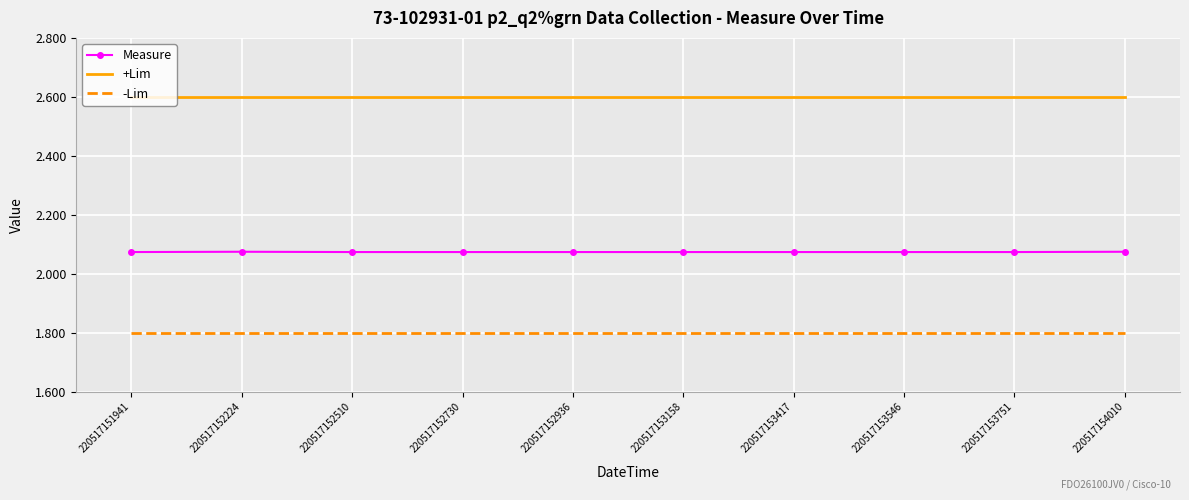

What is the total value across all series at 220517152730?

6.5